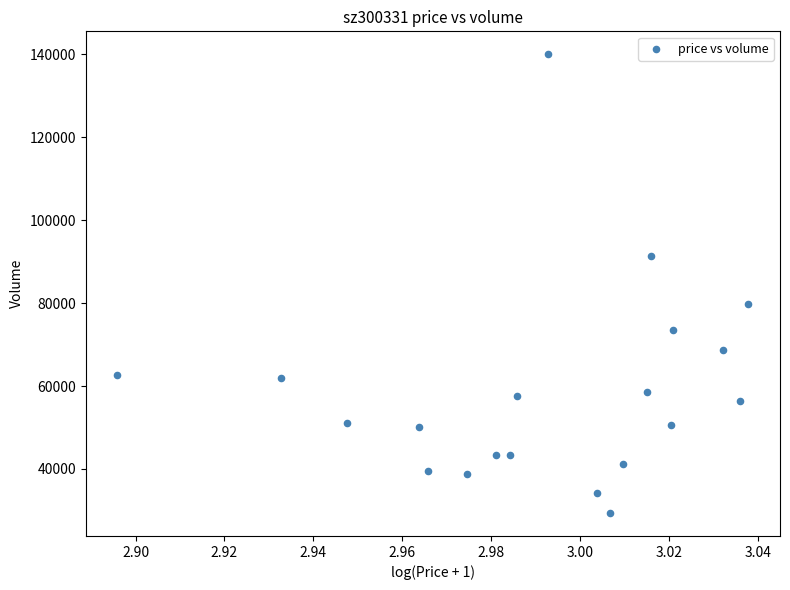

What Y value in the scatter plot is closest to 84701?

79714